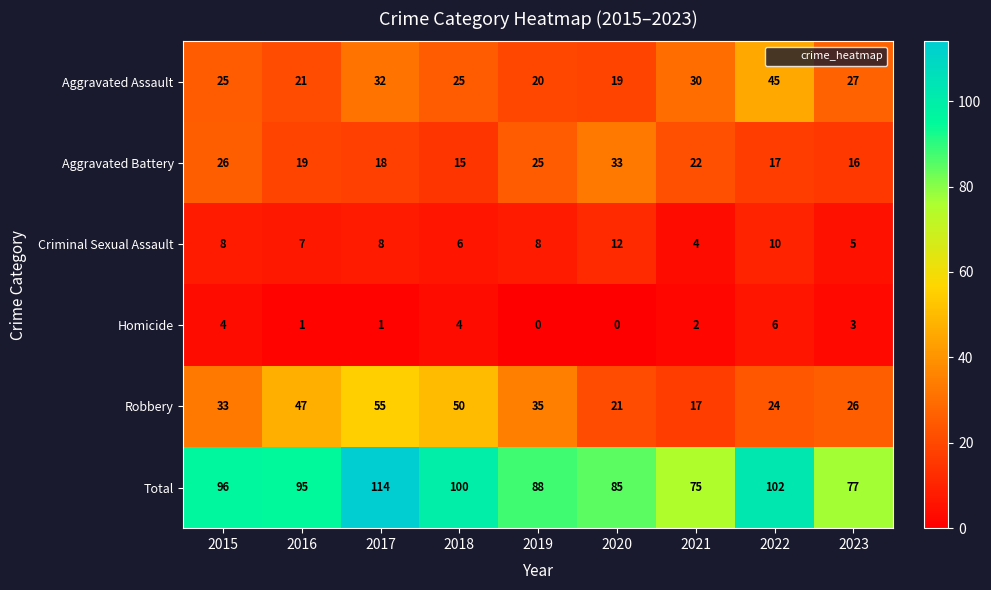

How many categories are shown in the chart?

9